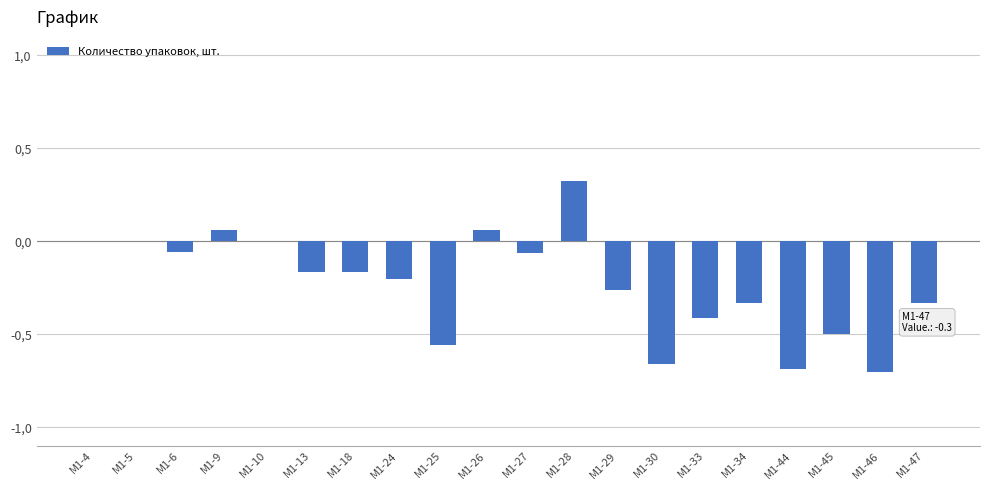

Reading left to right, list all the values displayed in this chart.

M1-4=0.0	M1-5=0.0	M1-6=-0.1	M1-9=0.1	M1-10=0.0	M1-13=-0.2	M1-18=-0.2	M1-24=-0.2	M1-25=-0.6	M1-26=0.1	M1-27=-0.1	M1-28=0.3	M1-29=-0.3	M1-30=-0.7	M1-33=-0.4	M1-34=-0.3	M1-44=-0.7	M1-45=-0.5	M1-46=-0.7	M1-47=-0.3